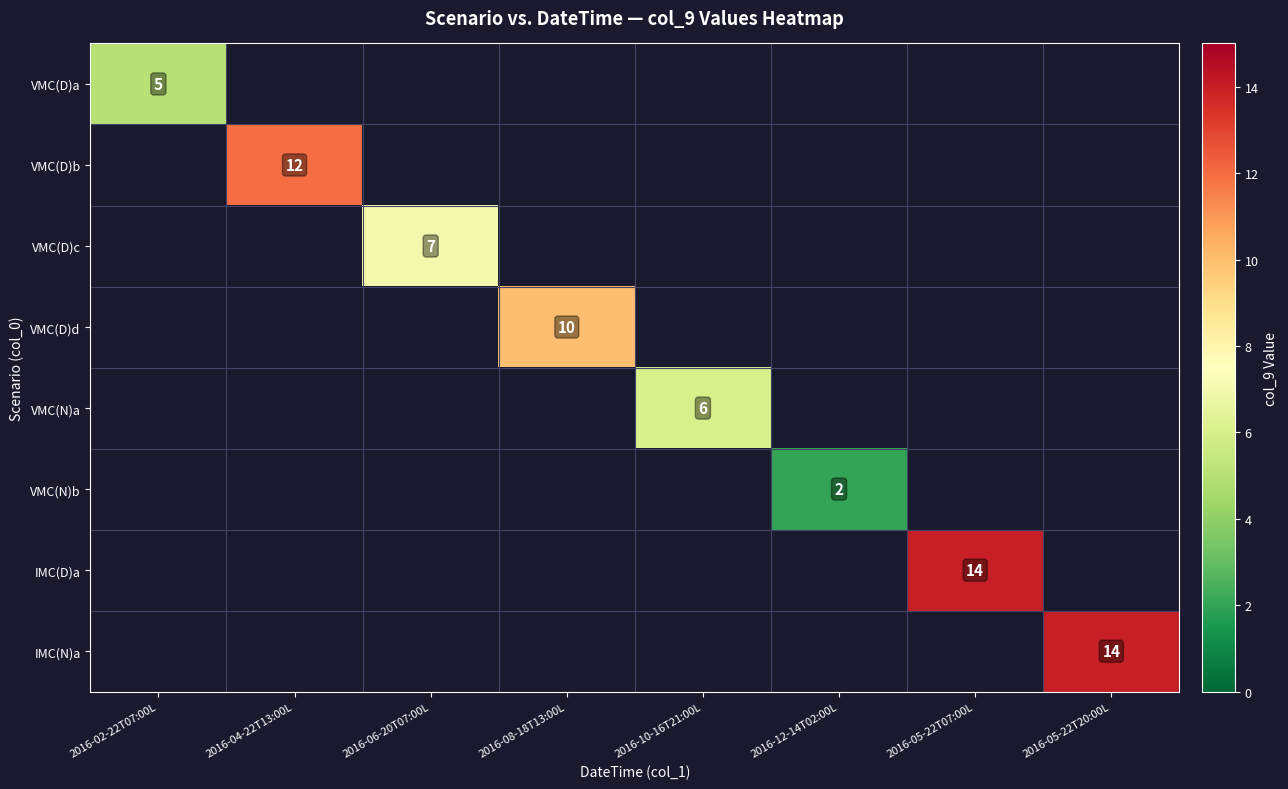

Which category has the lowest value across all series?

2016-12-14T02:00L